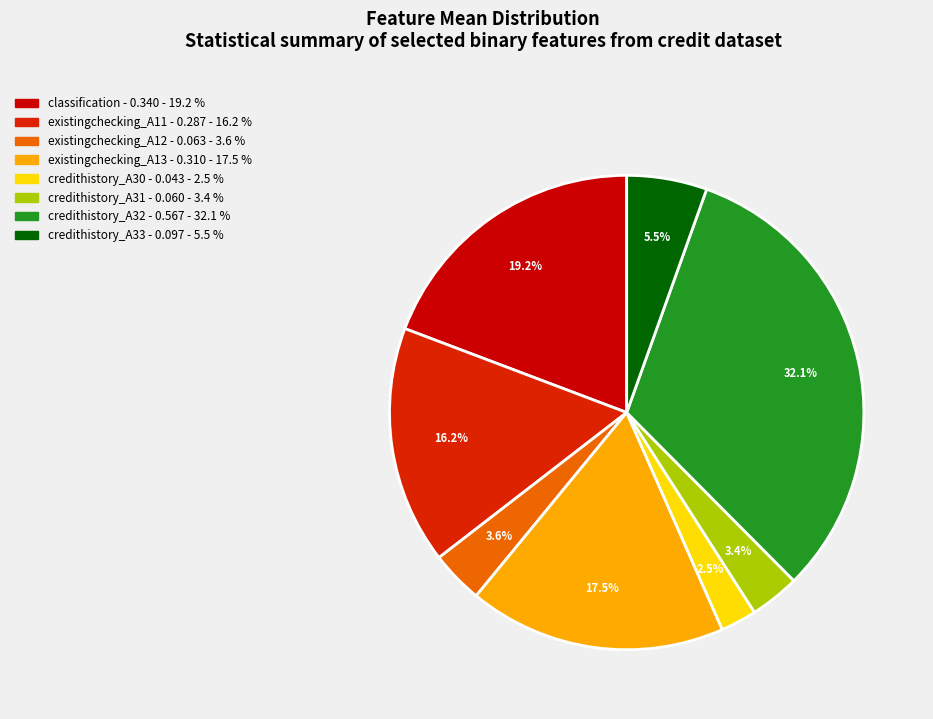

Rank the categories by value from lowest to highest.

credithistory_A30, credithistory_A31, existingchecking_A12, credithistory_A33, existingchecking_A11, existingchecking_A13, classification, credithistory_A32